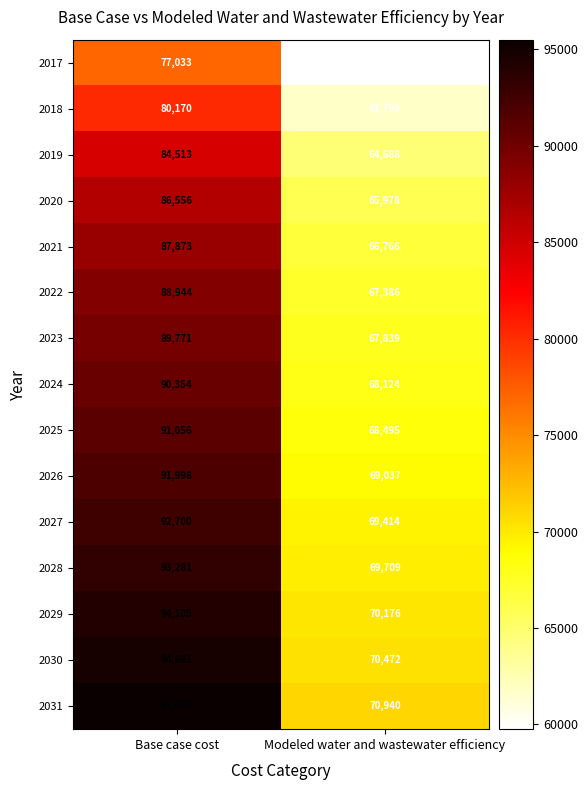

Reading left to right, extract all data points from this chart.

2017: 77033	59753
2018: 80170	61799
2019: 84513	64688
2020: 86556	65978
2021: 87873	66766
2022: 88944	67386
2023: 89771	67839
2024: 90354	68124
2025: 91056	68495
2026: 91998	69037
2027: 92700	69414
2028: 93281	69709
2029: 94105	70176
2030: 94681	70472
2031: 95499	70940